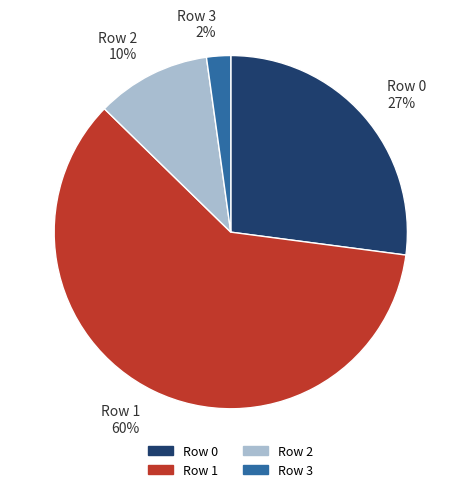

Do Row 0 27% and Row 3 2% together represent more than half of the pie?

No